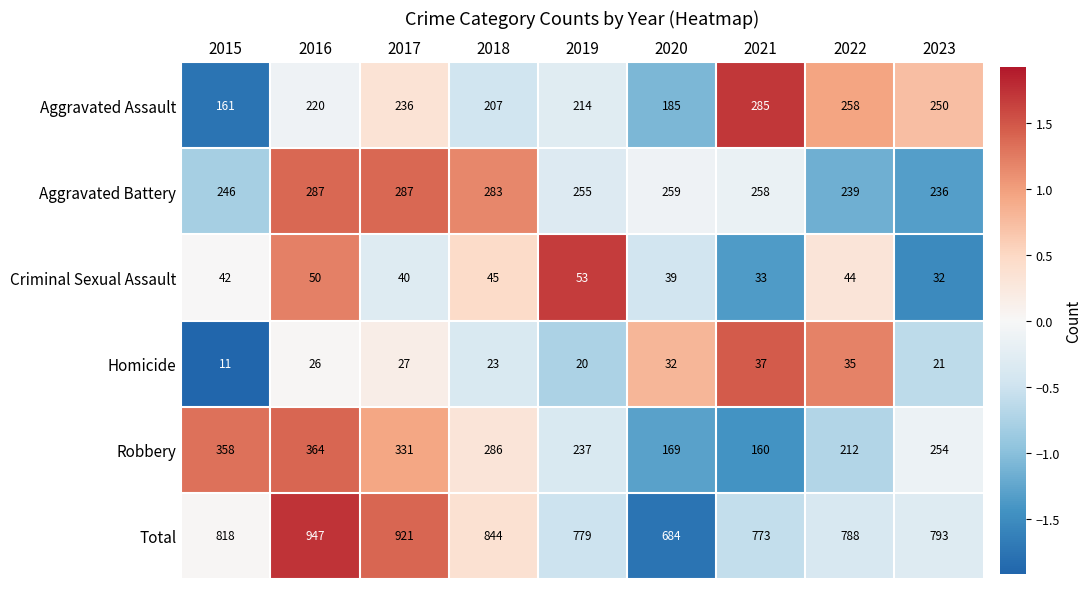

List the series in order of their peak value, highest first.

Total, Robbery, Aggravated Battery, Aggravated Assault, Criminal Sexual Assault, Homicide